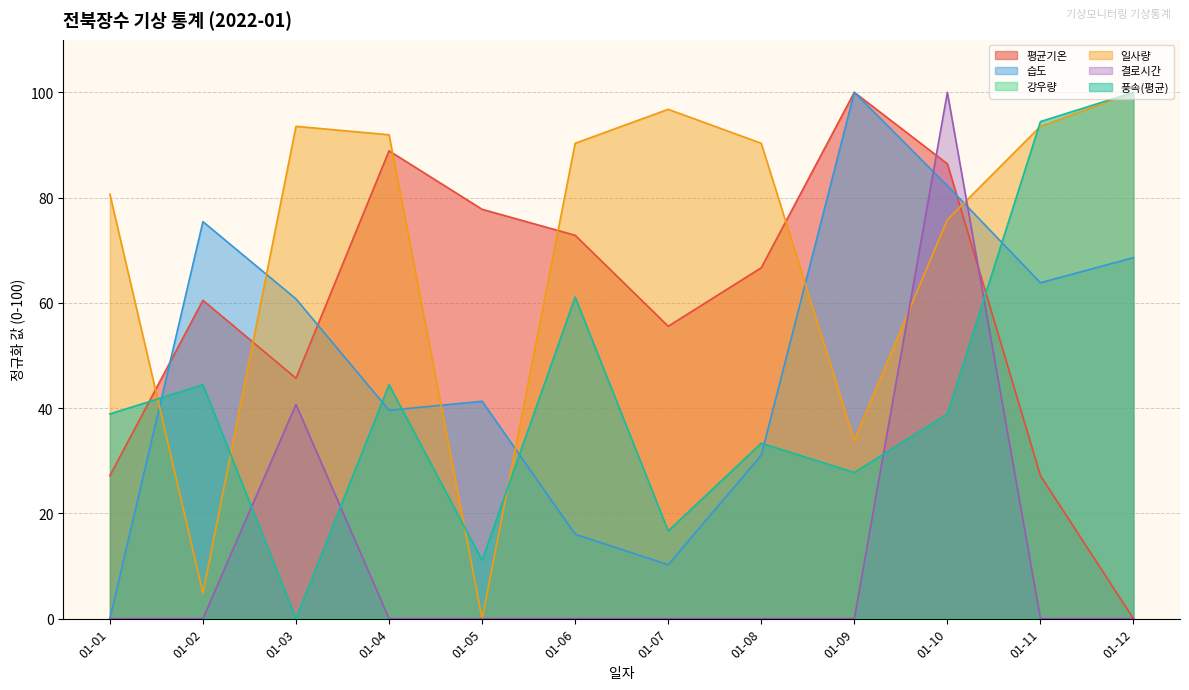

True or false: 습도 has more than 2 points higher than both neighbors.

True